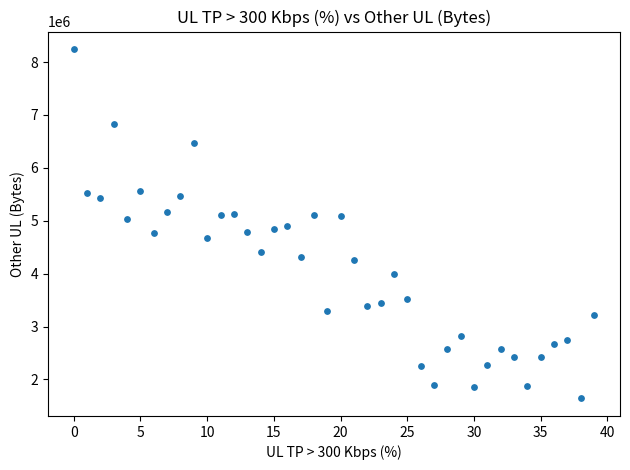

What is the range of Y values (max minus min)?

6606850